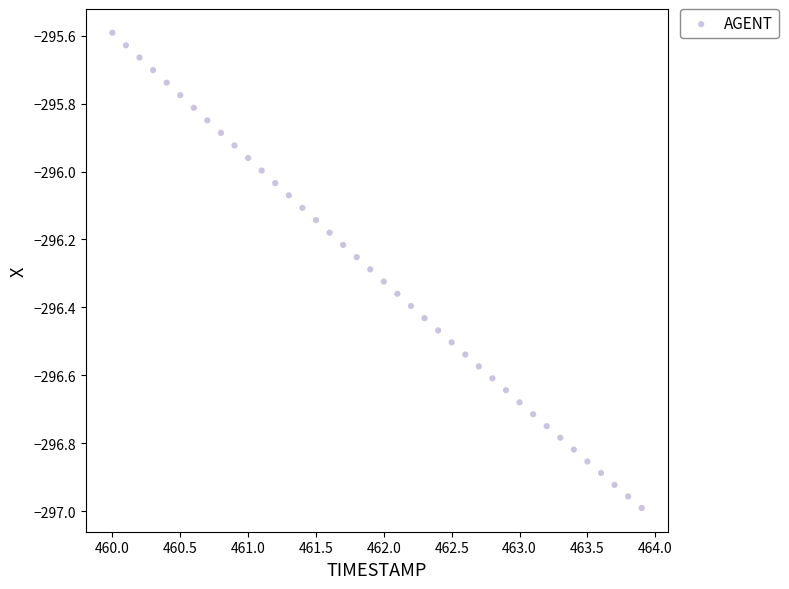

What is the range of X values (max minus min)?

3.9